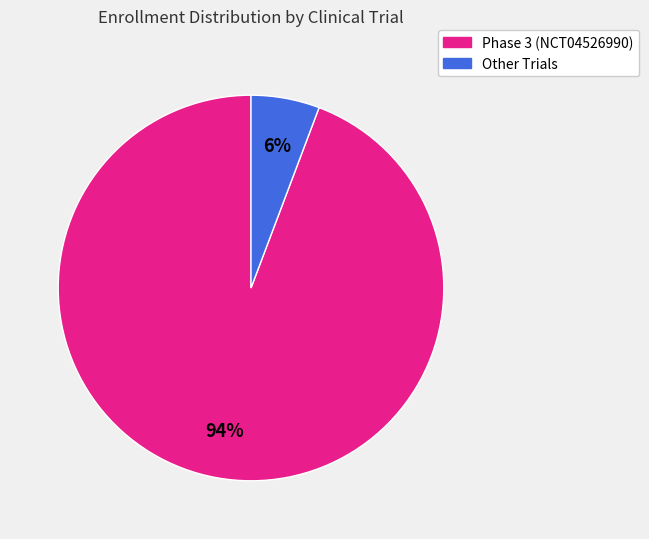

To the nearest percent, what percentage of the pie is Other Trials?

6%